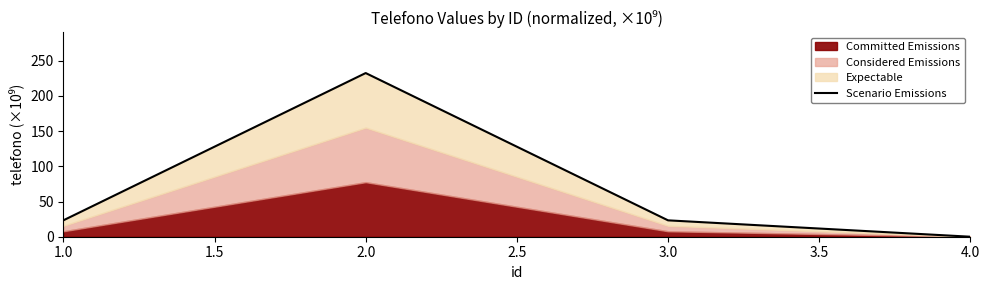

Reading left to right, transcribe all the data shown in this chart.

23.3	232.5	23.3	0.0